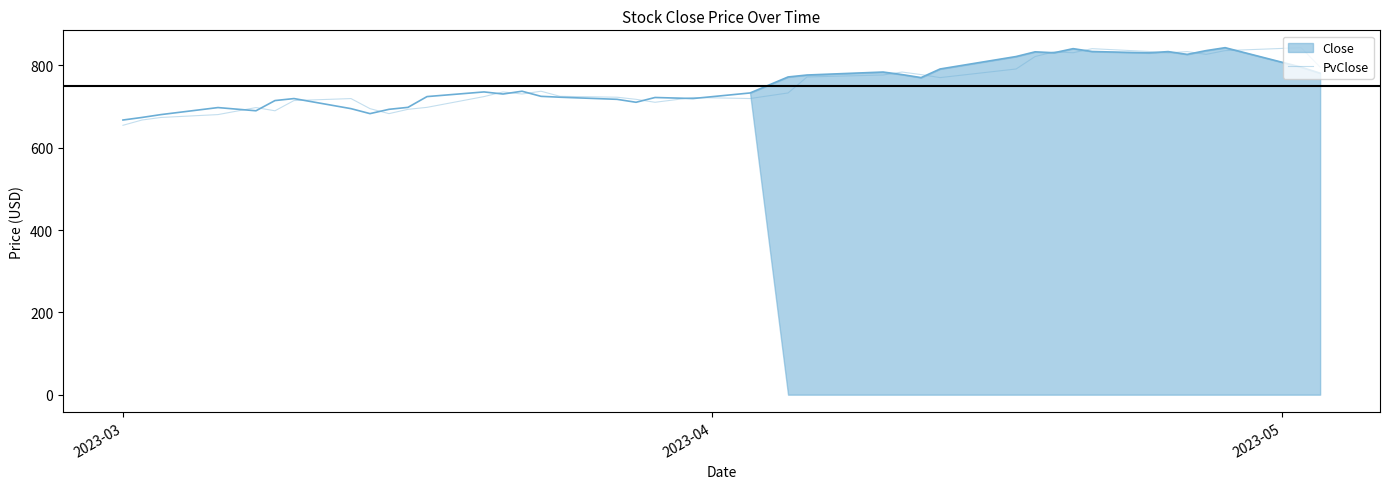

How many values are below 733?

20